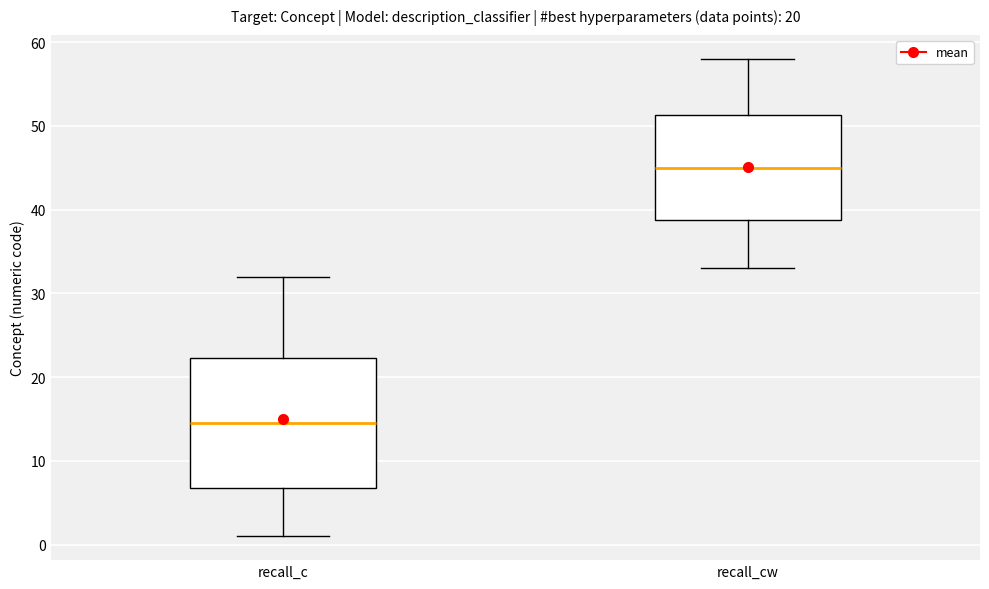

Which box's median line is the highest?

recall_cw